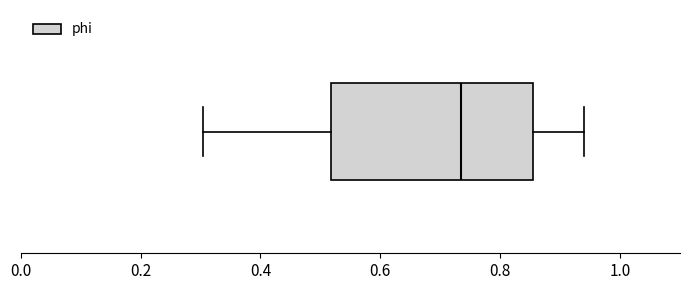

Transcribe this box plot: give where the median line is, the range the box spans, and where the two whiskers end, as read against the x-axis. The values are not printed on the chart, so give them approximately, as read against the axis.

median 0.74, box 0.52 to 0.86, whiskers 0.30 to 0.94